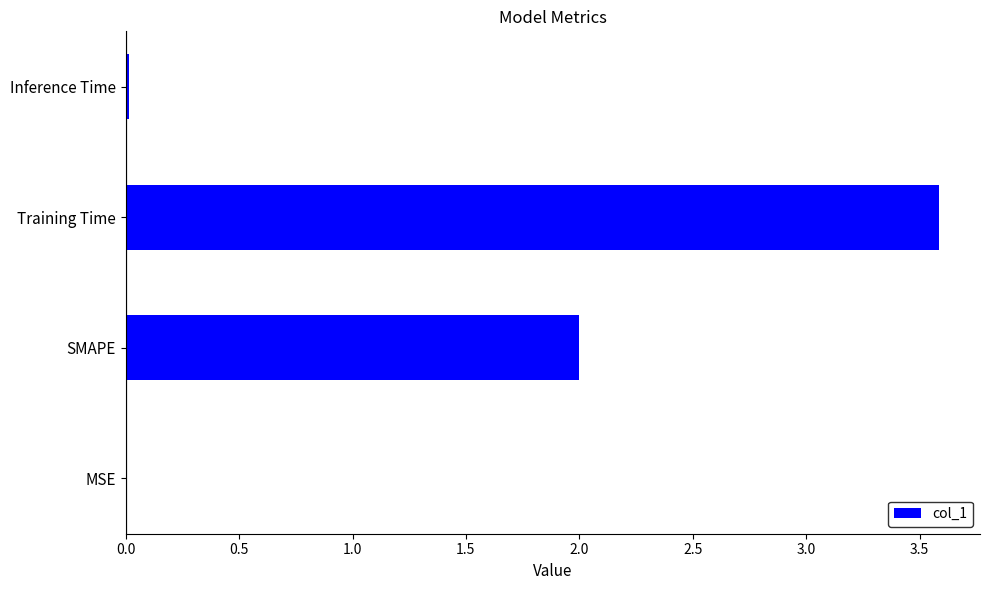

Between Training Time and Inference Time, which is larger?

Training Time